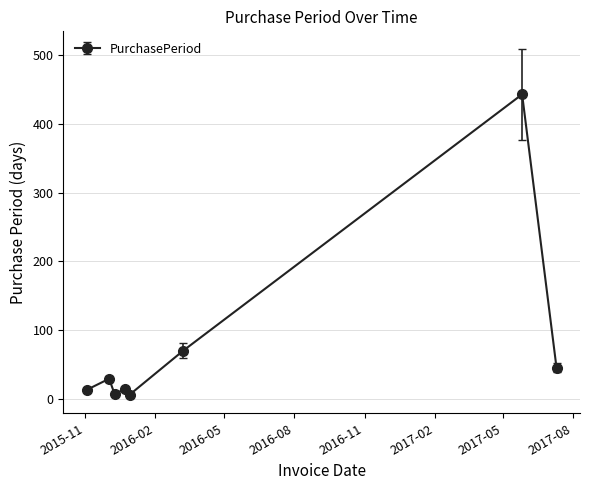

How many series are shown in this chart?

1